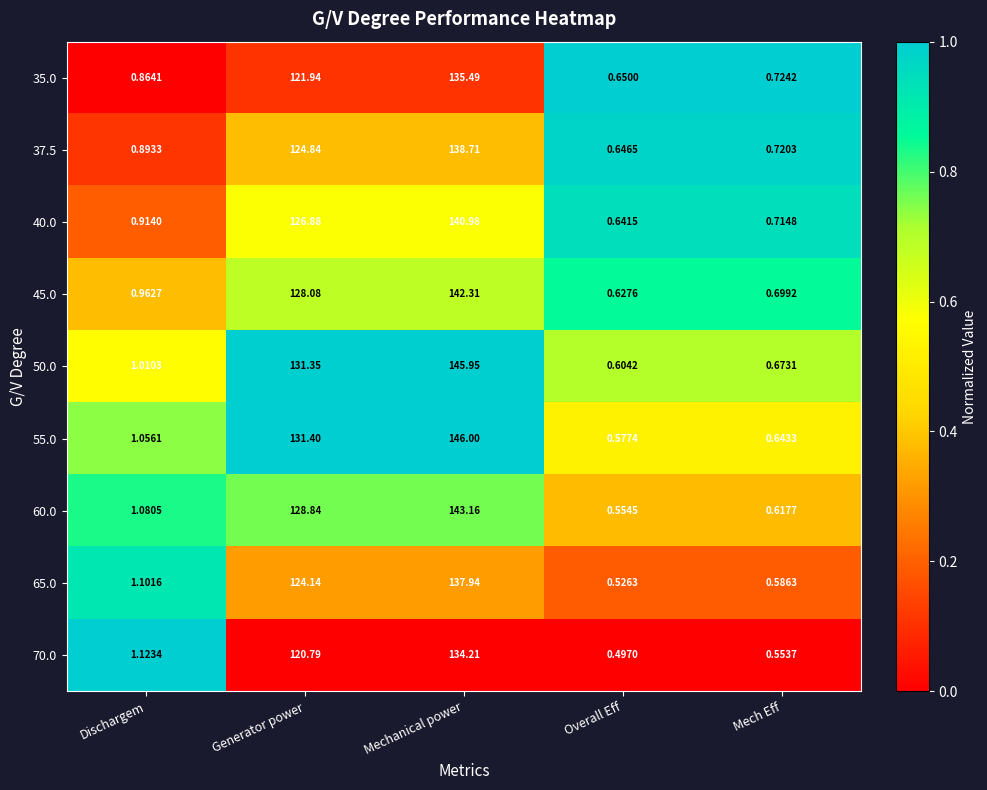

What is the greatest value displayed?

146.0